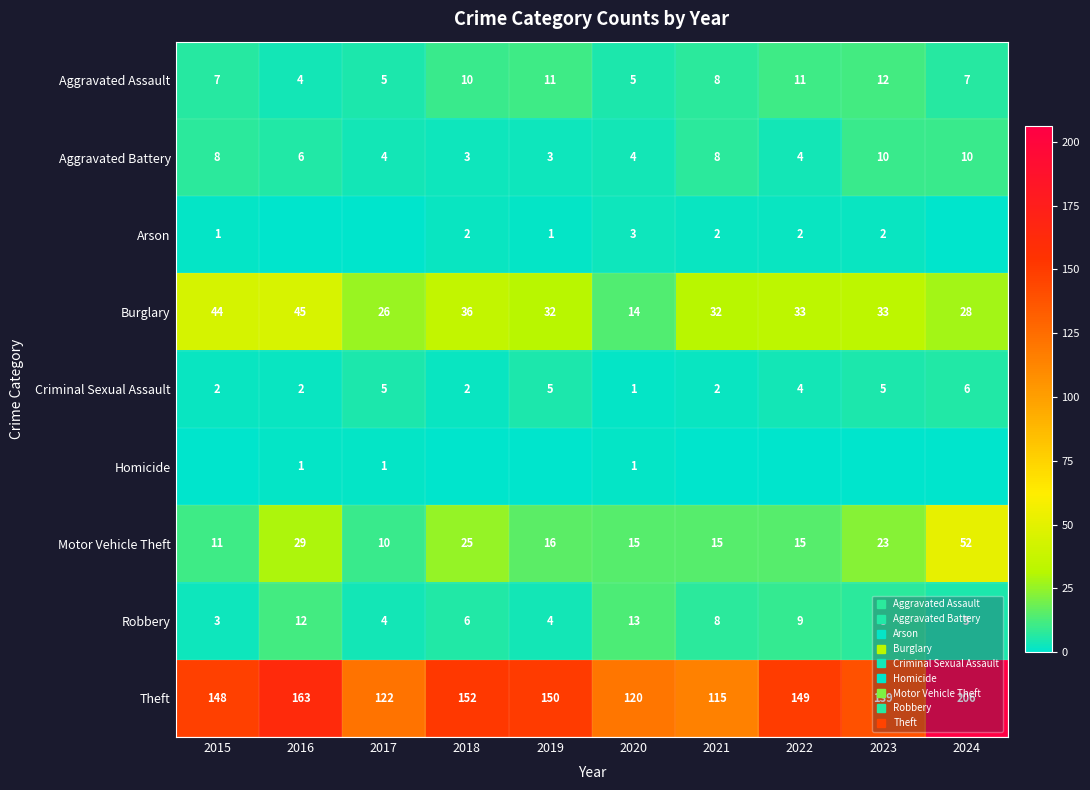

What is the lowest value of the Motor Vehicle Theft series?

10